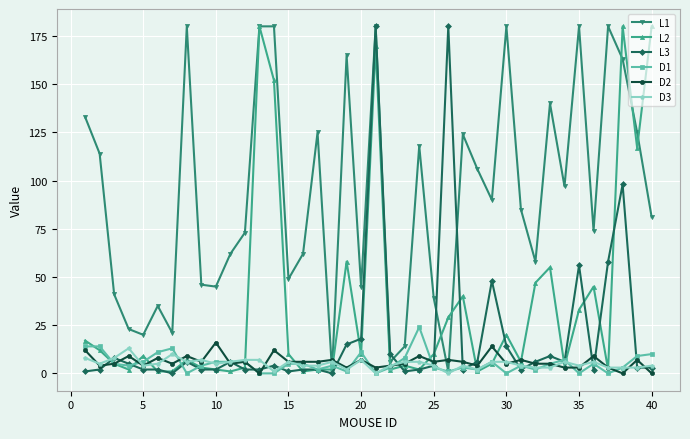

Count the number of categories in the chart.

40